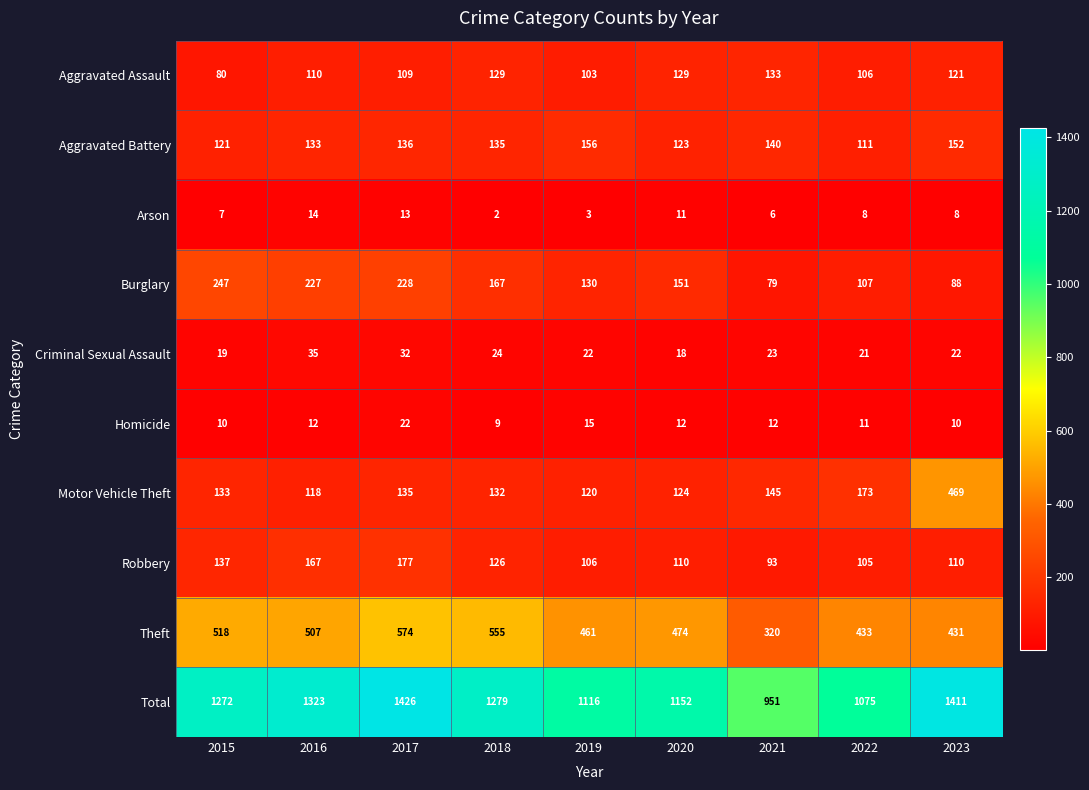

What is the difference between the highest and lowest values at 2019?

1113